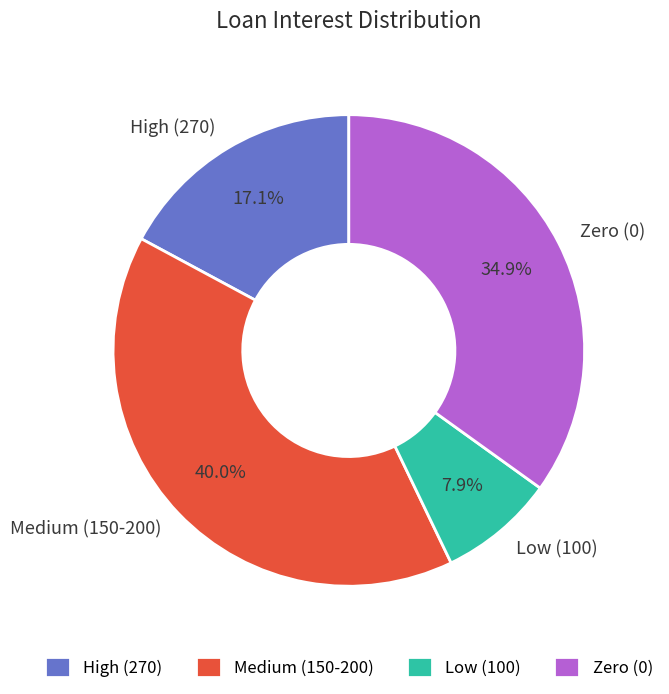

Does any single category account for the majority?

No